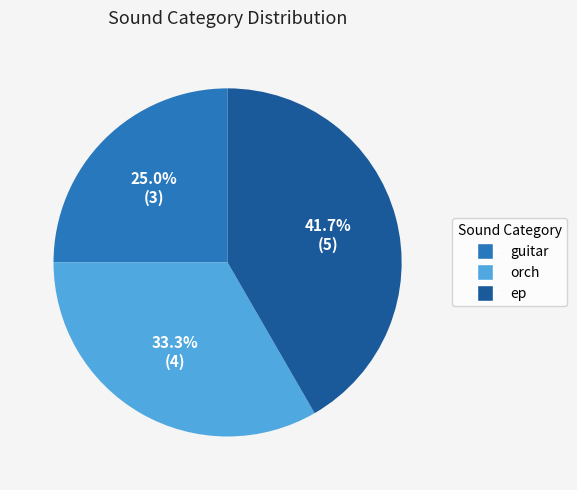

Rank the categories by value from lowest to highest.

guitar, orch, ep